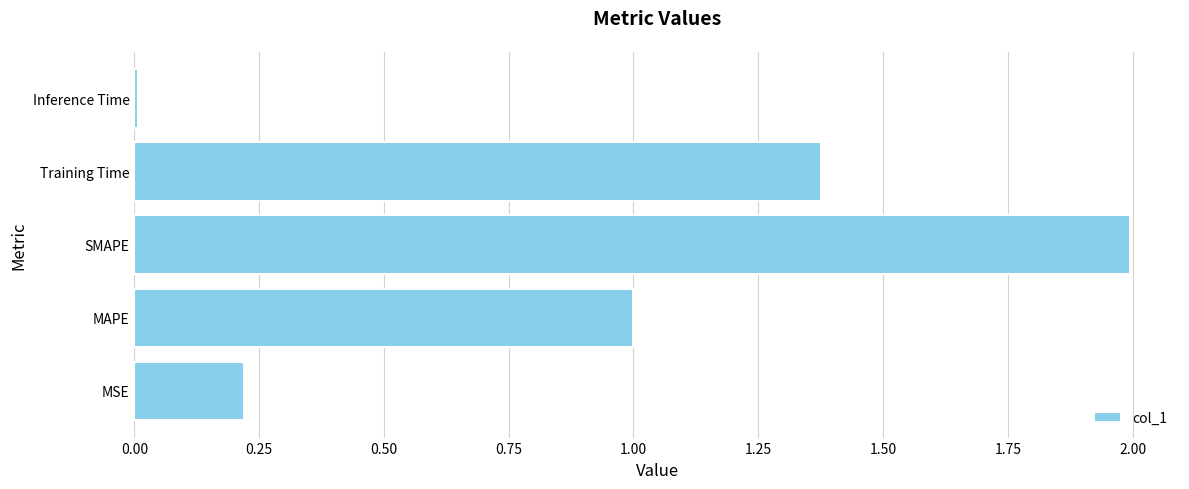

Are the bars grouped side by side (vs. stacked)?

No